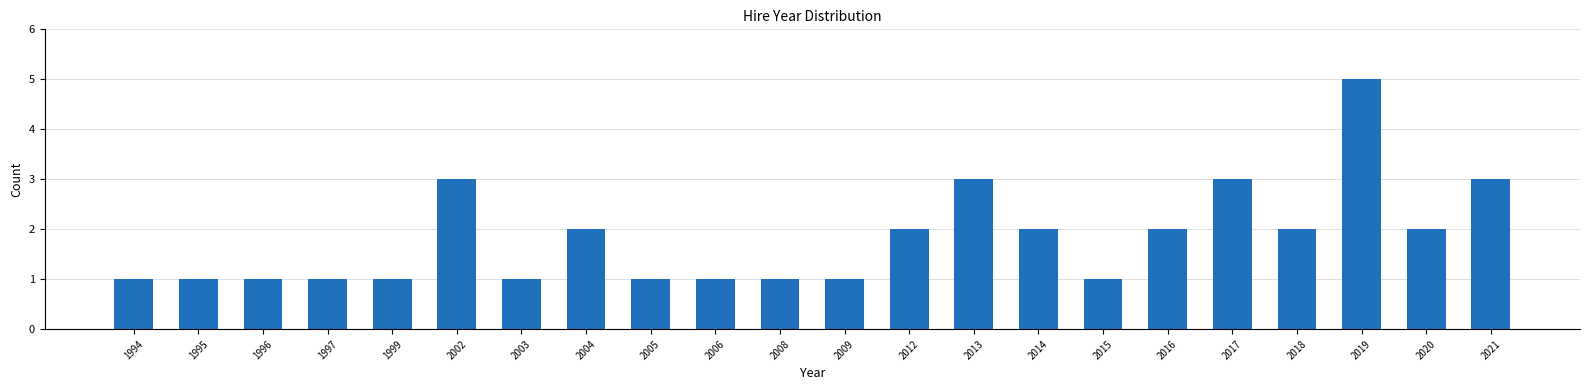

Reading right to left, extract all data points from this chart.

3	2	5	2	3	2	1	2	3	2	1	1	1	1	2	1	3	1	1	1	1	1